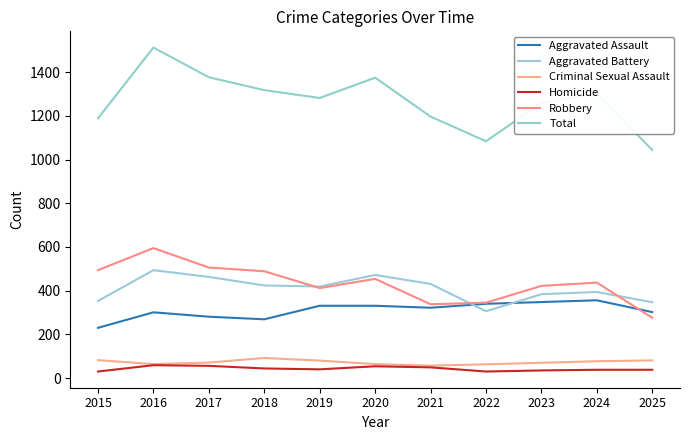

Does the chart have visible grid lines?

No